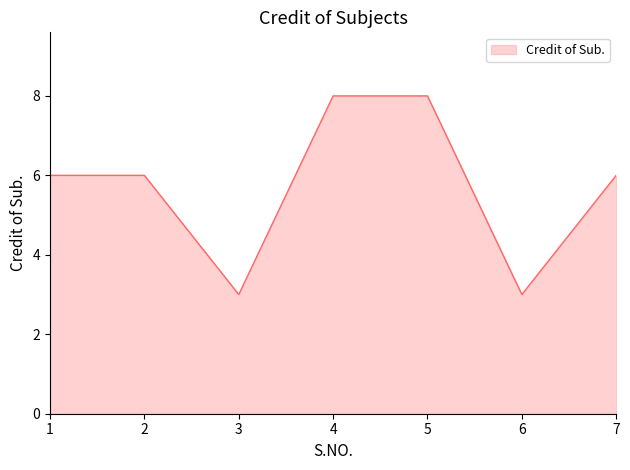

The value at 6 is 3. True or false?

True